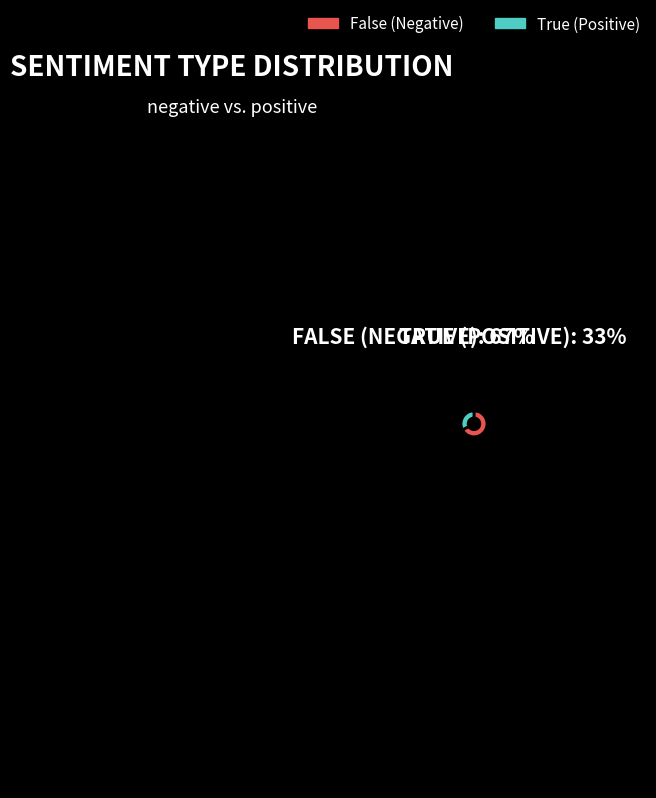

How many segments does this pie chart have?

2